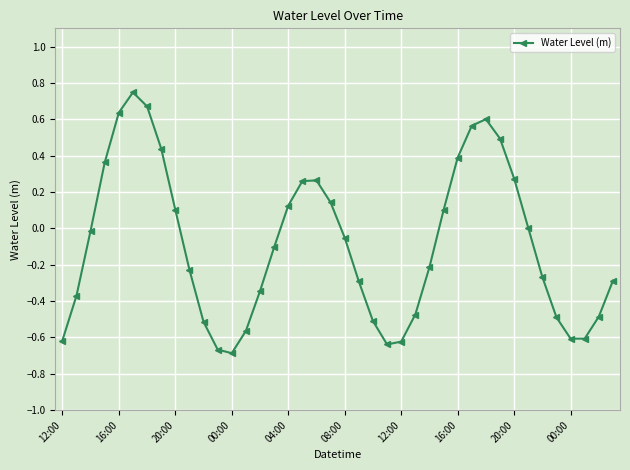

Does the chart have visible grid lines?

Yes